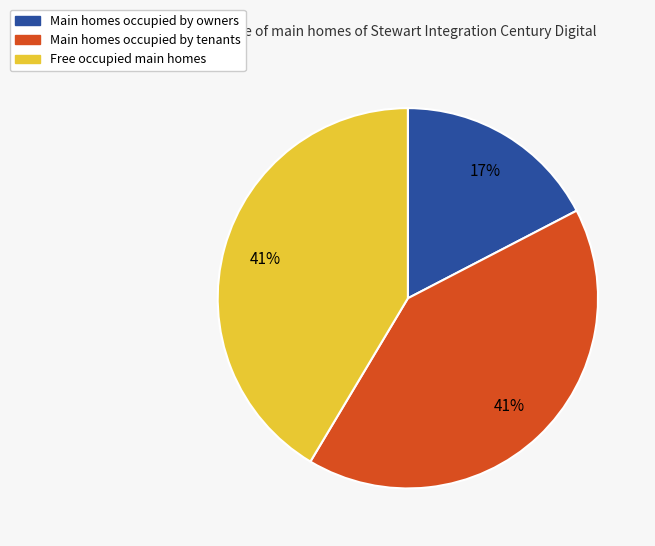

To the nearest percent, what is the average slice percentage?

33%